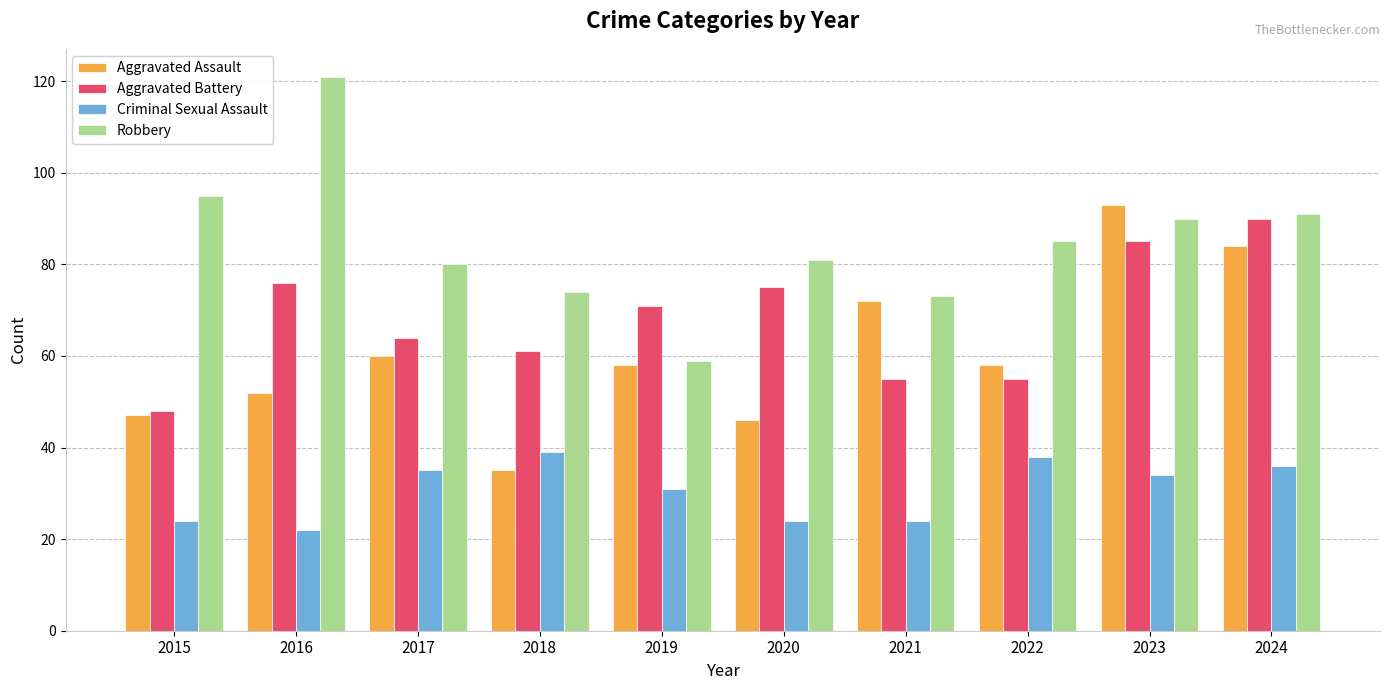

Which category has the lowest value across all series?

2016